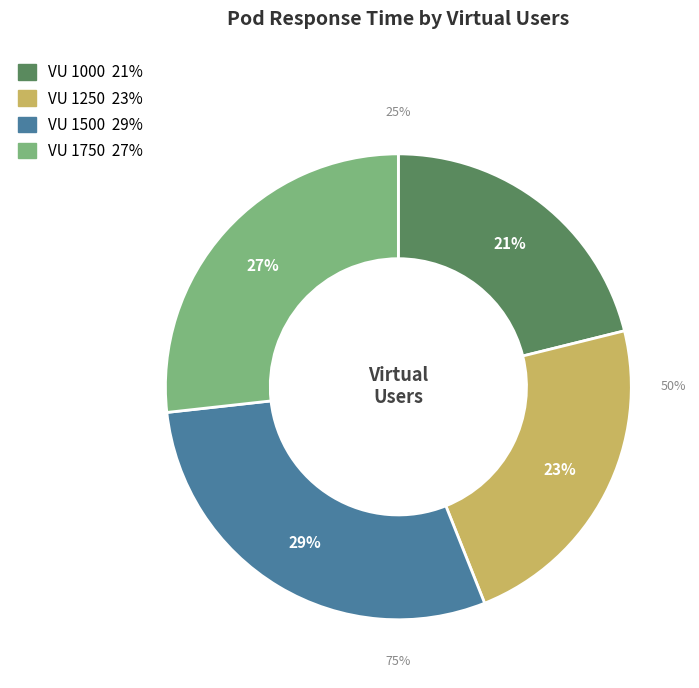

What is the total percentage of 1500 and 1250?

52.1%